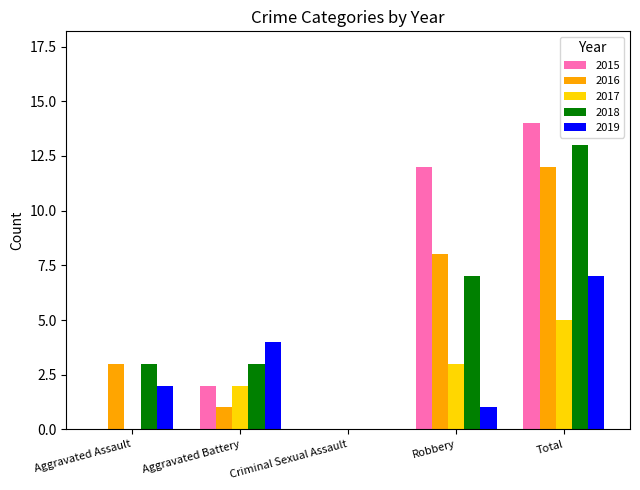

How many data points does each series have?

5